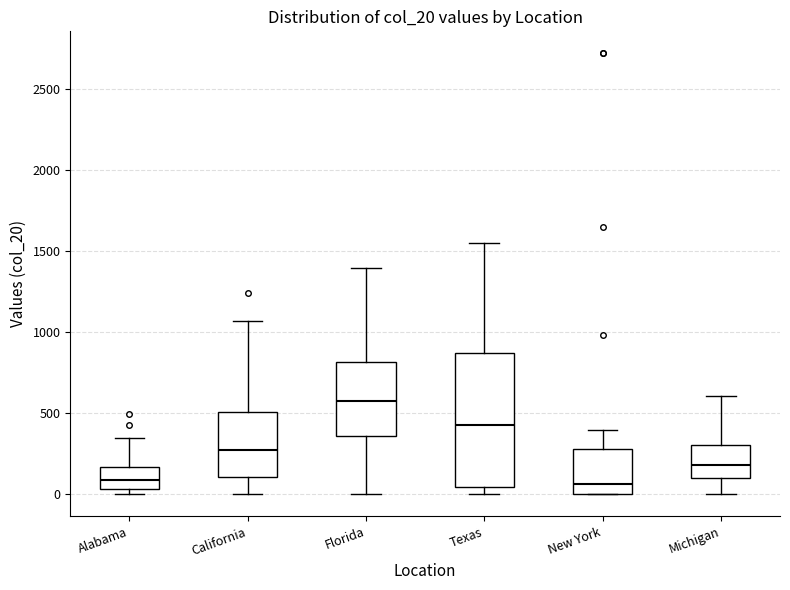

Reading left to right, transcribe this box plot: for each box, give where its median line is, the range the box spans, and where its two whiskers end, as read against the y-axis. The values are not printed on the chart, so give them approximately, as read against the axis.

Alabama: median 100, box 50 to 150, whiskers 0 to 350
California: median 250, box 100 to 500, whiskers 0 to 1050
Florida: median 600, box 350 to 800, whiskers 0 to 1400
Texas: median 400, box 50 to 850, whiskers 0 to 1550
New York: median 50, box 0 to 300, whiskers 0 to 400
Michigan: median 200, box 100 to 300, whiskers 0 to 600